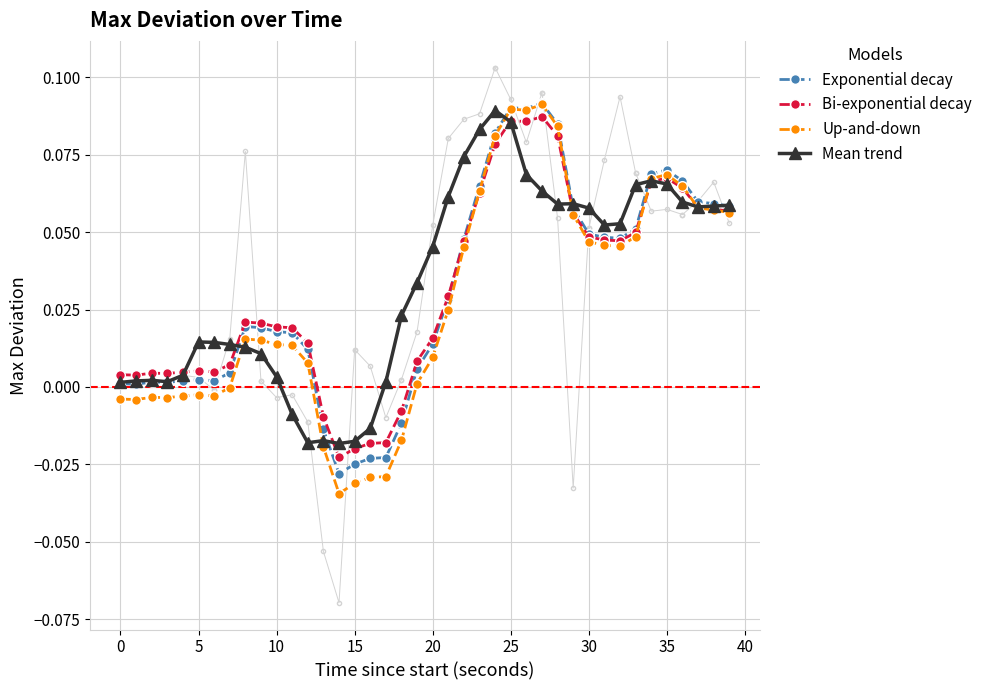

How many values in the Exponential decay series exceed 0?

34